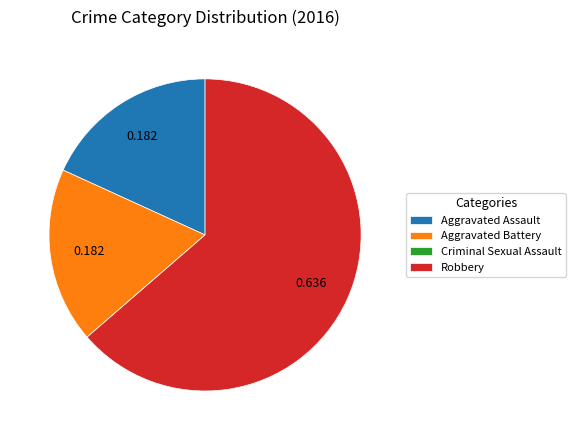

Which category has the biggest portion of the pie?

Robbery